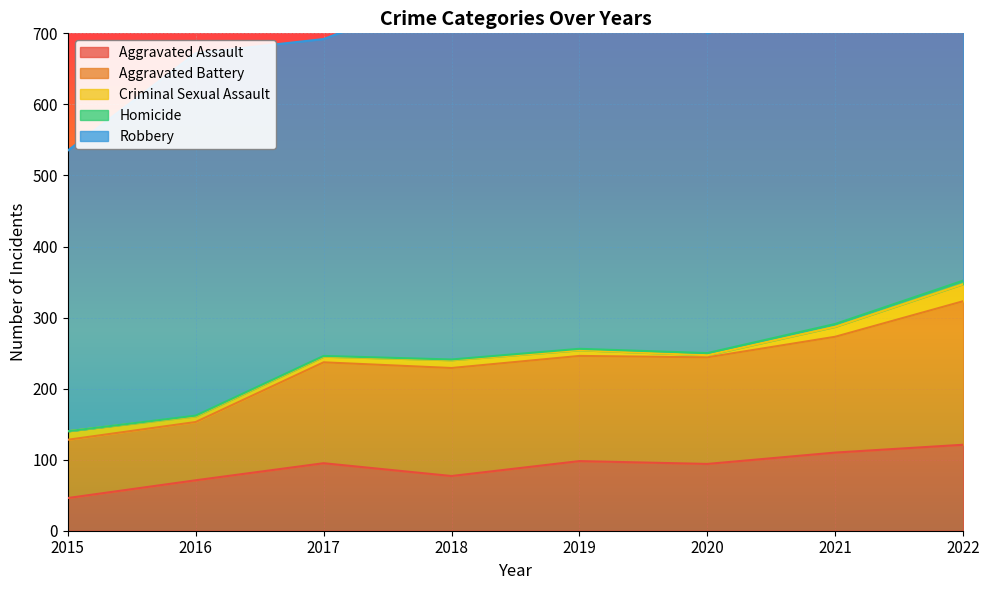

Which category has the lowest value in the Aggravated Assault series?

2015